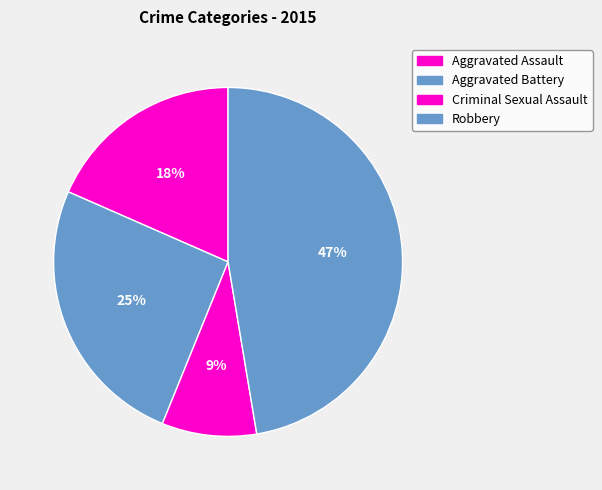

To the nearest percent, what percentage of the pie is Aggravated Battery?

25%